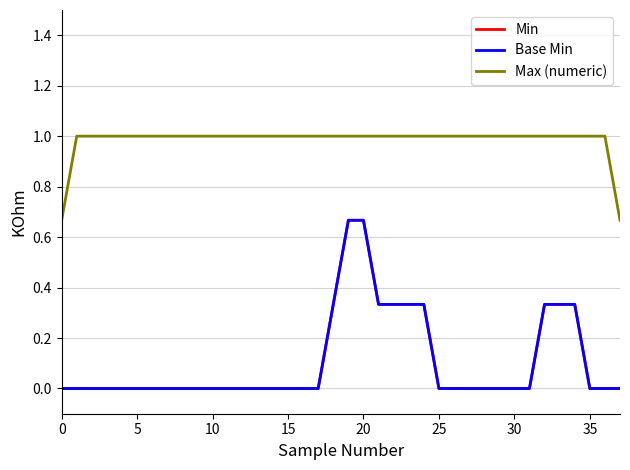

Which series has the widest spread of values?

Min